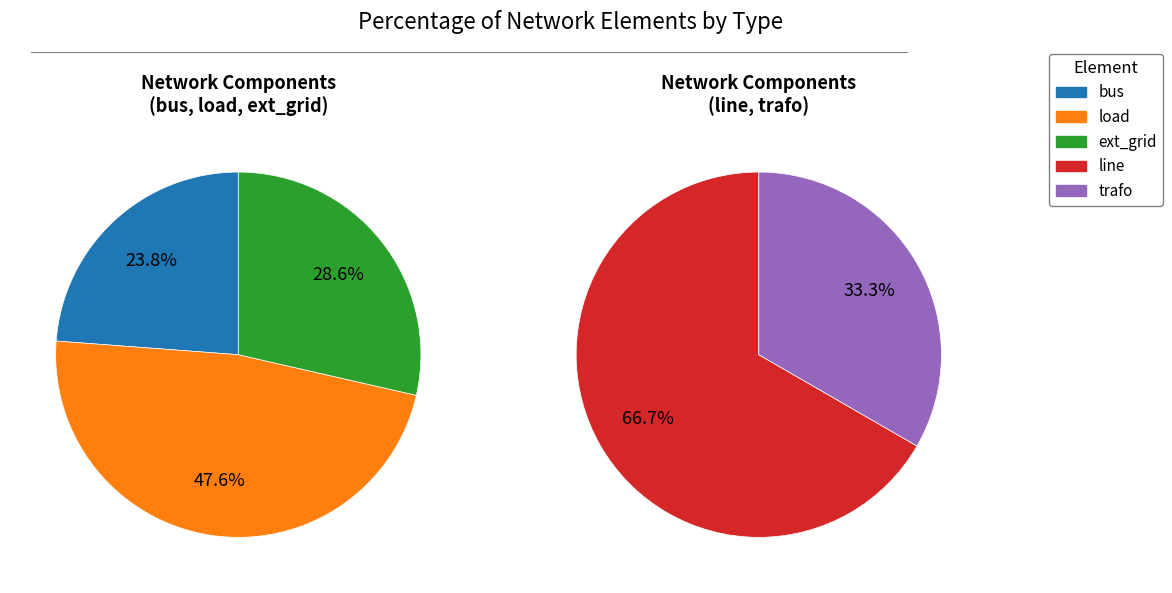

How many segments does this pie chart have?

5